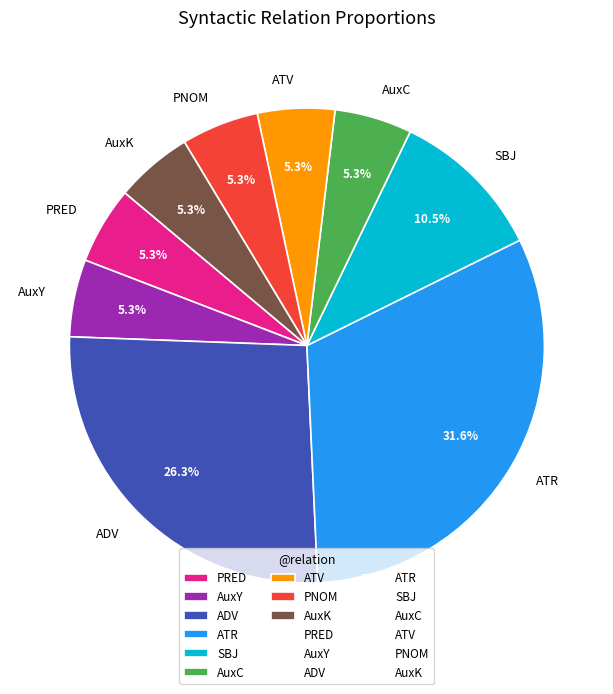

Is there a majority slice in this chart?

No